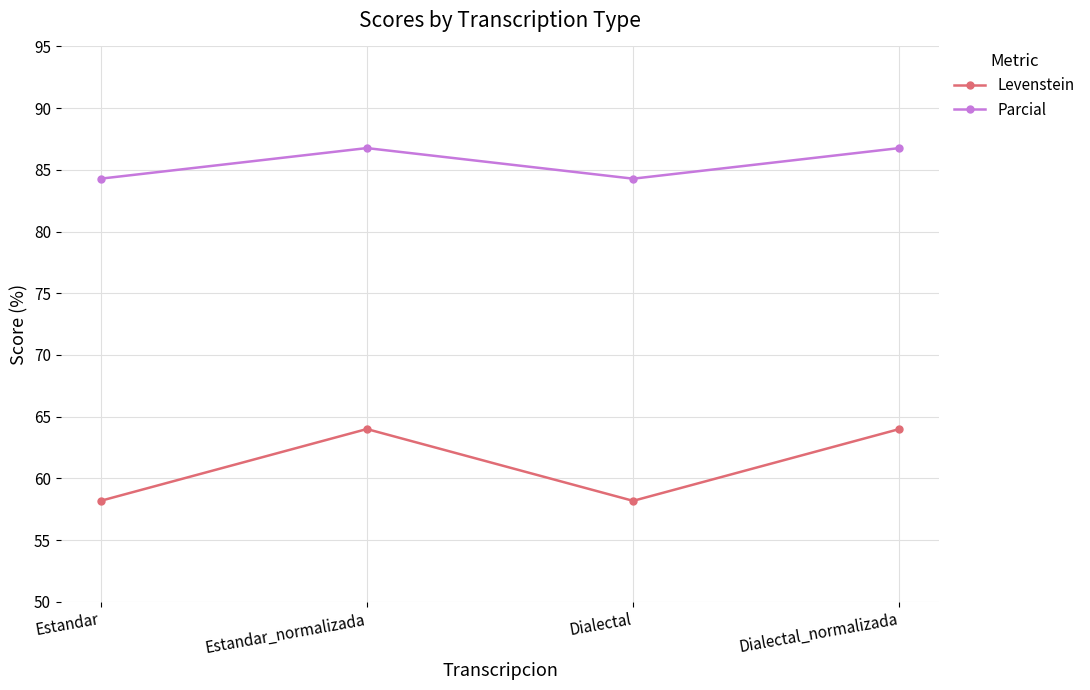

In Levenstein, how many points are lower than both neighbors (excluding endpoints)?

1